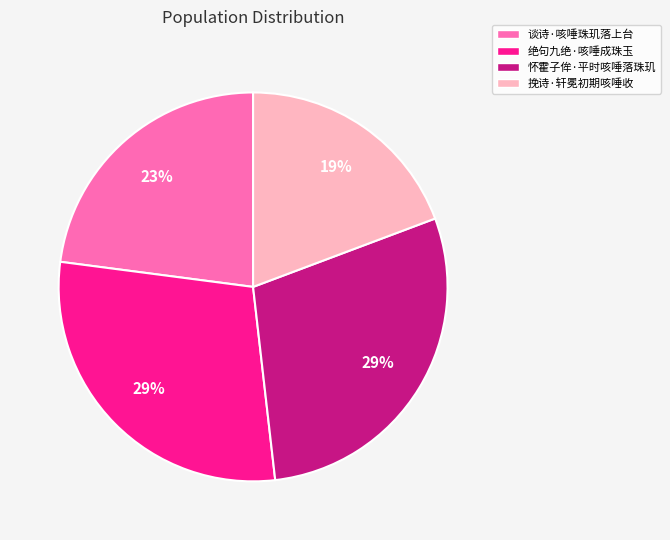

Is the sum of 谈诗·咳唾珠玑落上台 and 挽诗·轩冕初期咳唾收 greater than half?

No